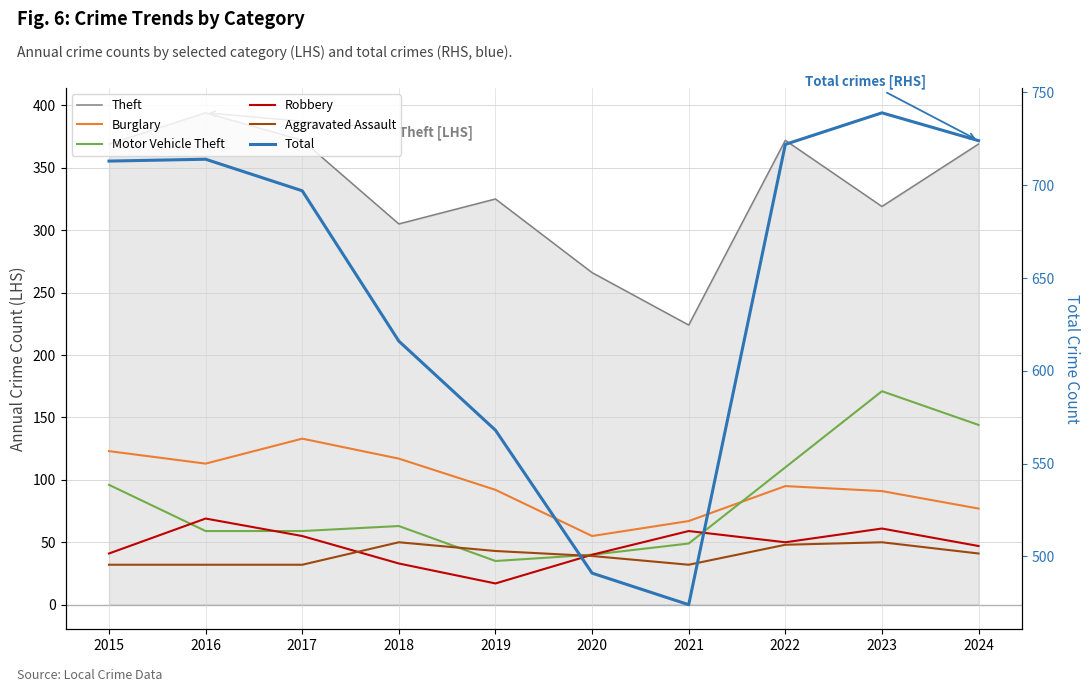

What is the difference between the highest and lowest values at 2020?

452